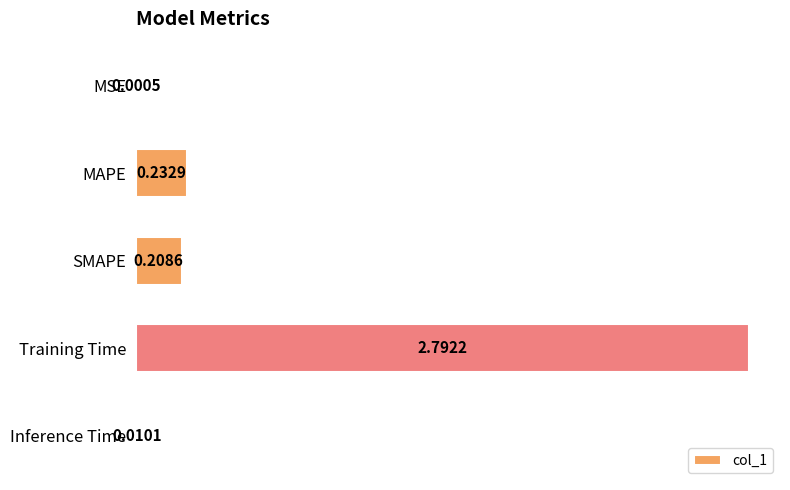

What is the sum of all values?

3.2